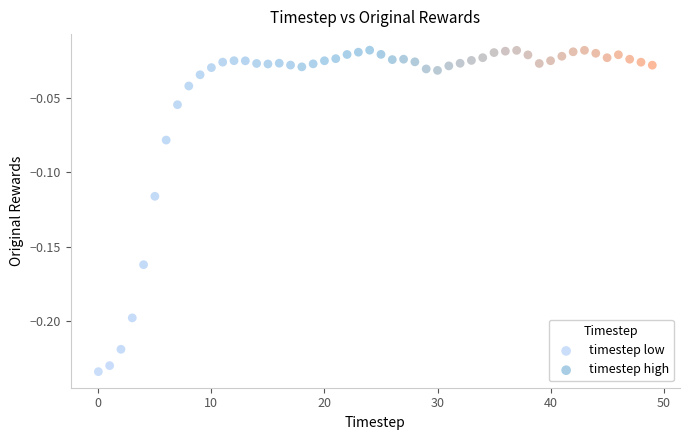

Which series has the widest spread of Y values?

timestep low